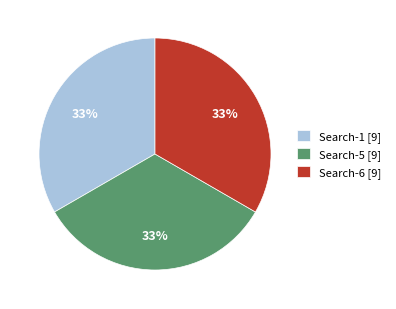

To the nearest percent, what is the average slice percentage?

33%